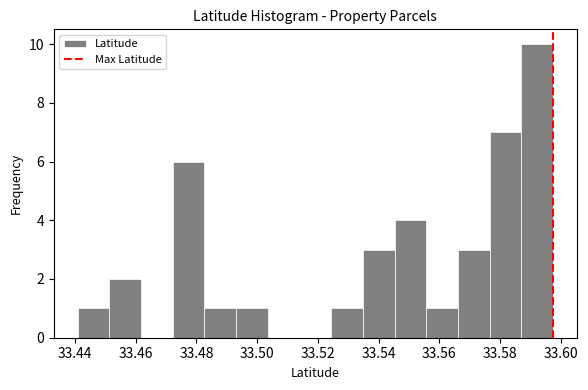

Which range on the x-axis has the tallest bar?

33.588 to 33.598